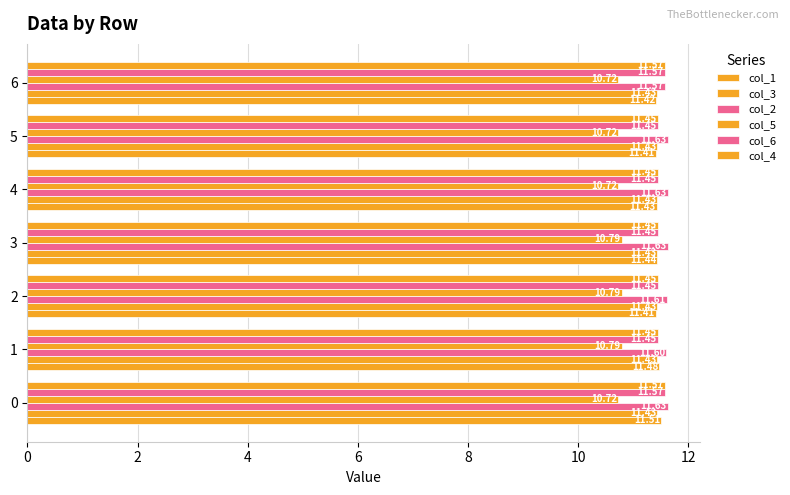

Which series changed the most between 0 and 6?

col_6